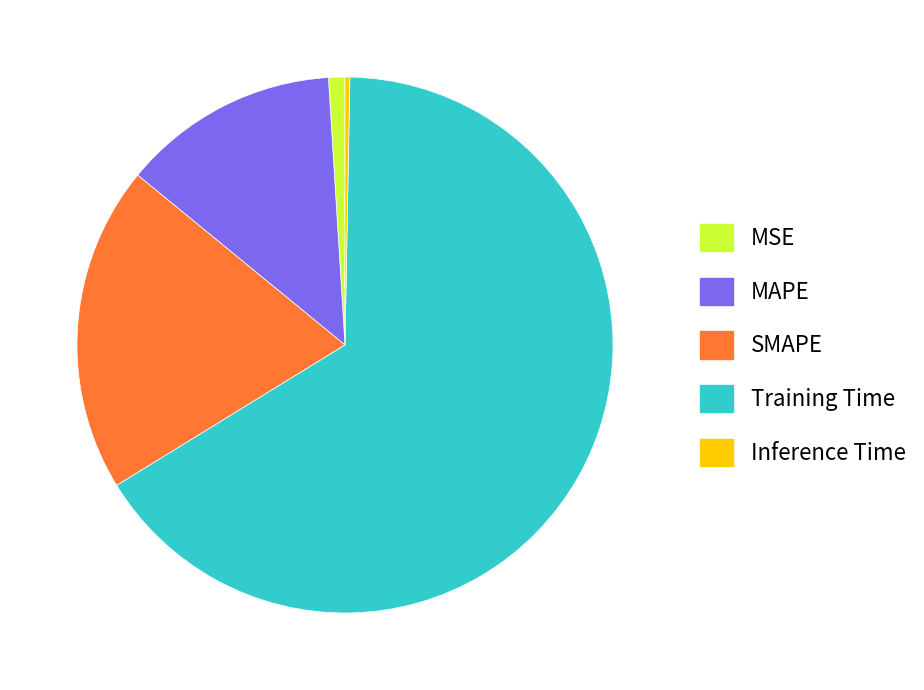

Combined, do SMAPE and MAPE account for over 50%?

No